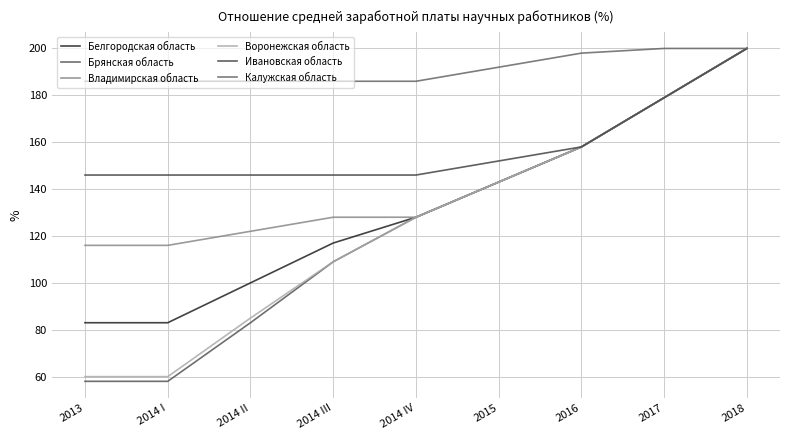

Which series has the widest spread of values?

Брянская область